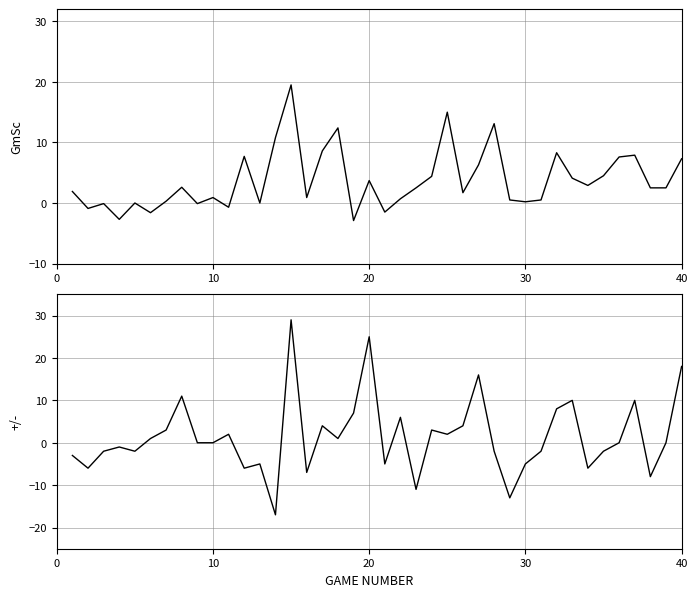

Which series has the largest range (max minus min)?

+/-